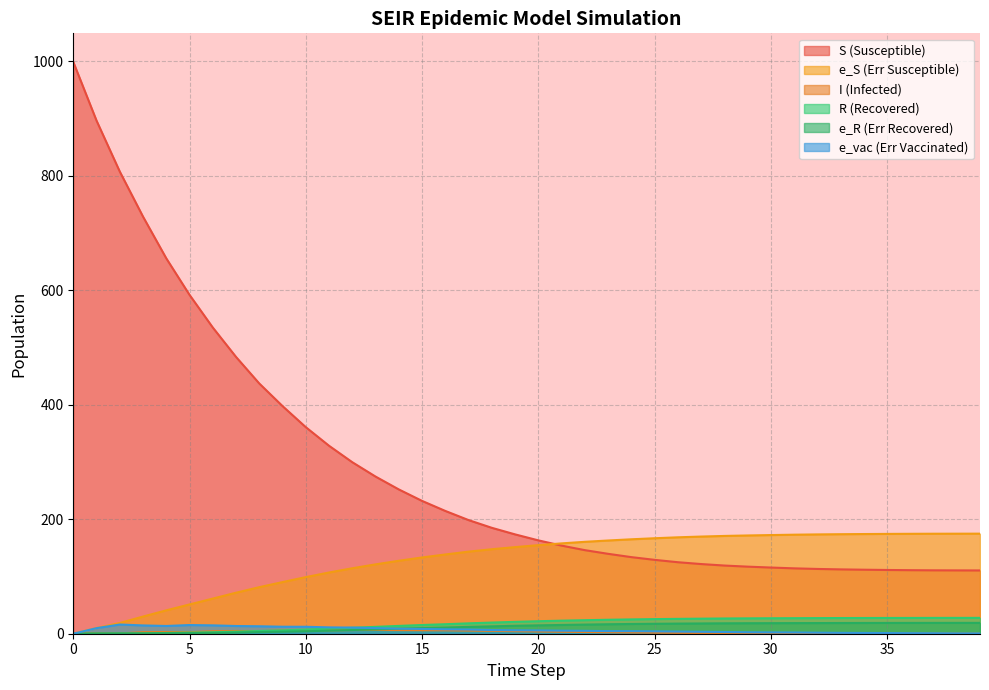

After their last crossing, which series has the higher values: R or I?

R